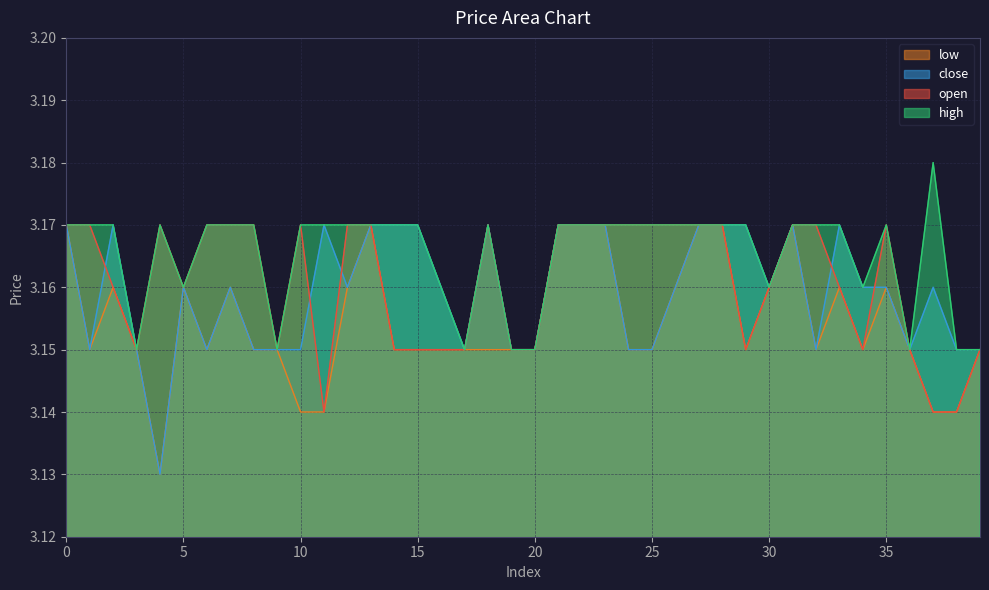

List the labels in order of open value, largest first.

0, 1, 4, 6, 7, 8, 10, 12, 13, 18, 21, 22, 23, 24, 25, 26, 27, 28, 31, 32, 35, 2, 5, 30, 33, 3, 9, 14, 15, 16, 17, 19, 20, 29, 34, 36, 39, 11, 37, 38